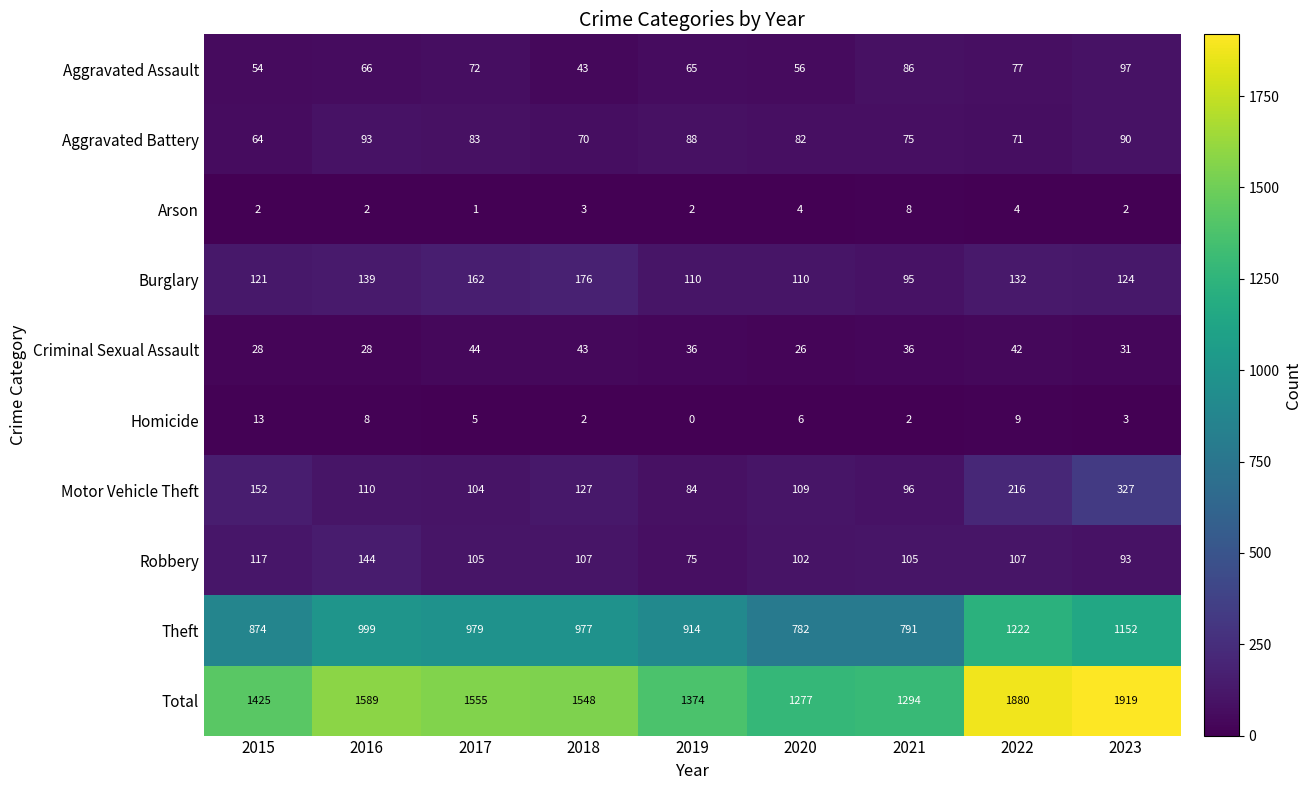

What is the difference between the second highest and minimum values in the Aggravated Assault series?

43